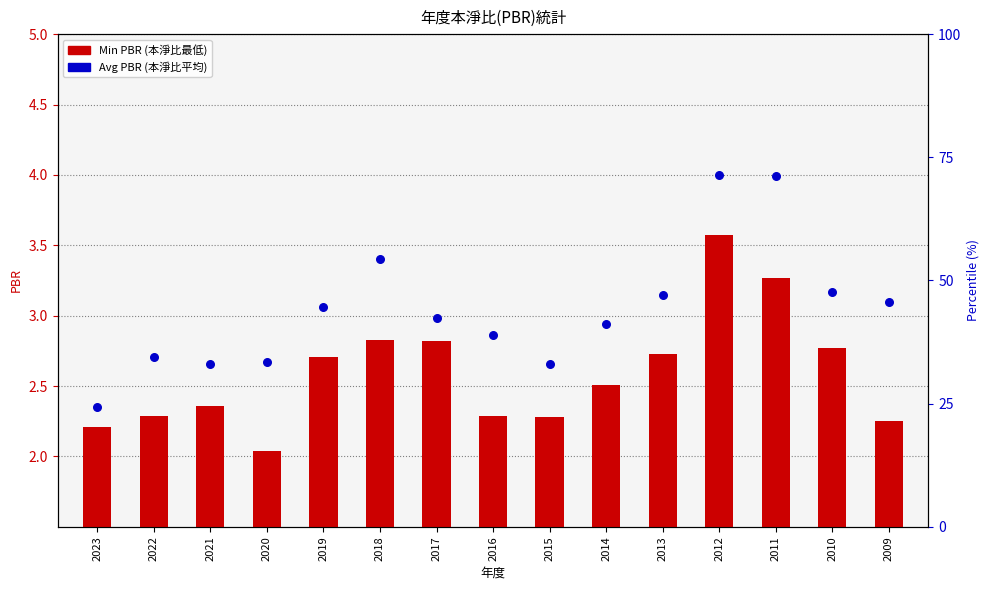

Which series contains the highest Y value?

PBR_avg (Avg PBR)